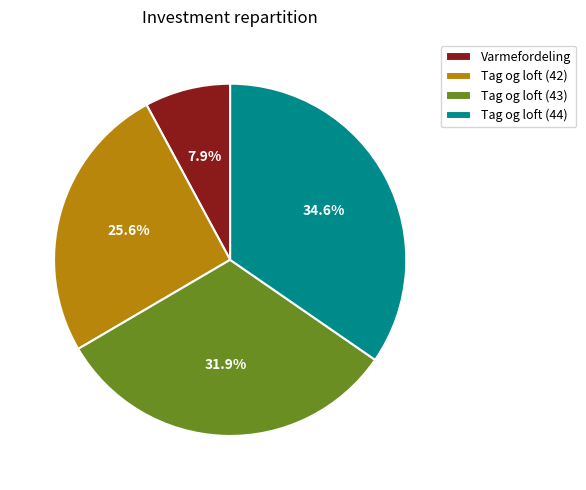

To the nearest percent, what is the difference between the largest and smallest slice percentages?

27%